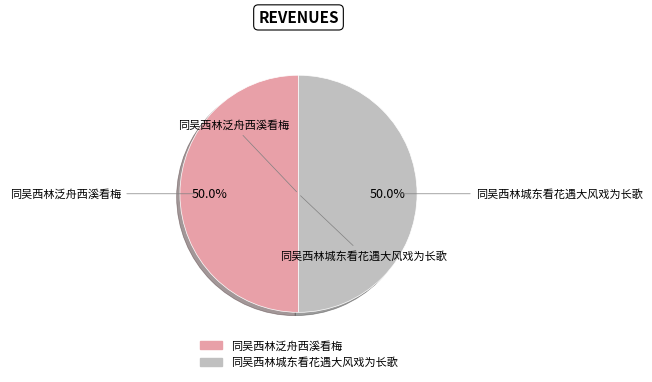

To the nearest percent, what percentage of the pie is 同吴西林泛舟西溪看梅?

50%